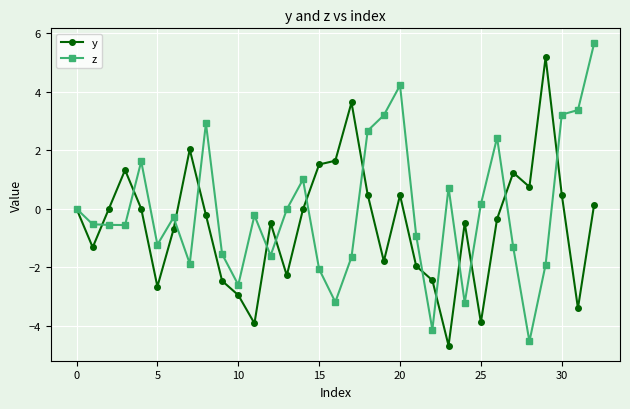

Rank the series by their maximum value, from lowest to highest.

y, z